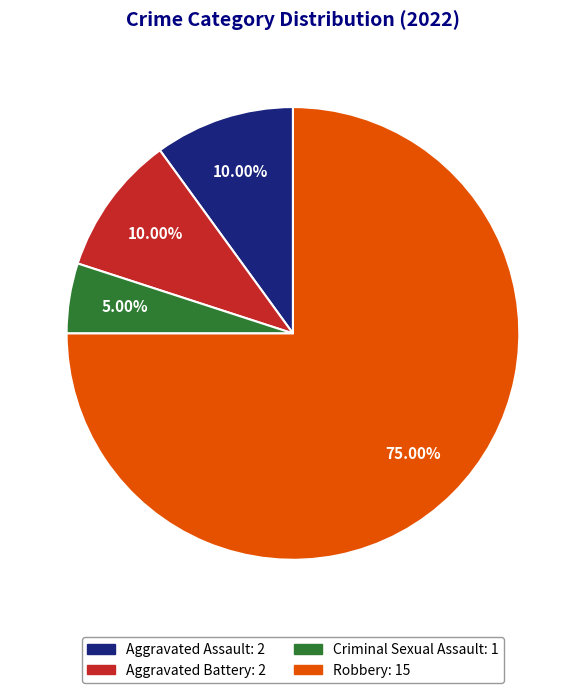

What portion of the pie excludes Criminal Sexual Assault?

95.0%